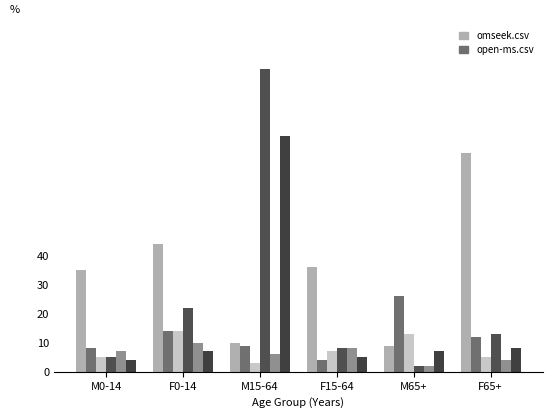

How many distinct data groups are displayed?

6